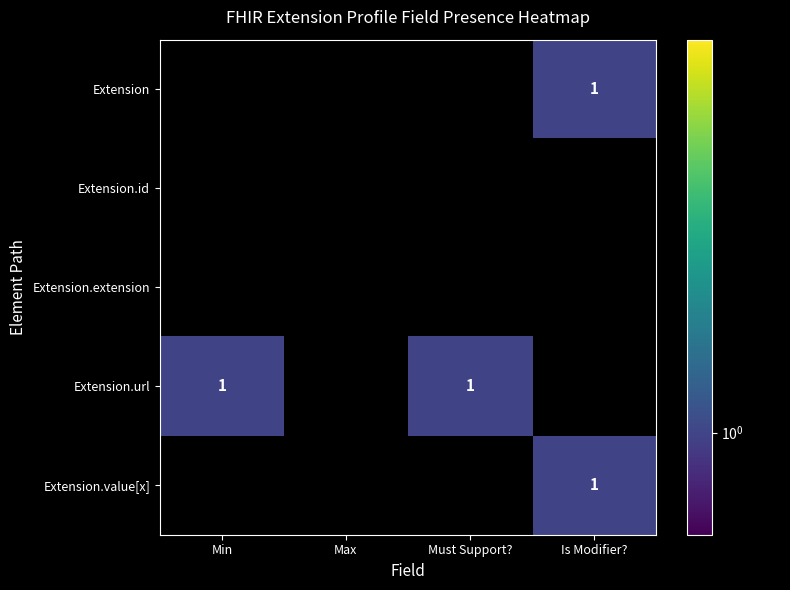

List the series in order of their peak value, lowest first.

Extension, Extension.id, Extension.extension, Extension.url, Extension.value[x]